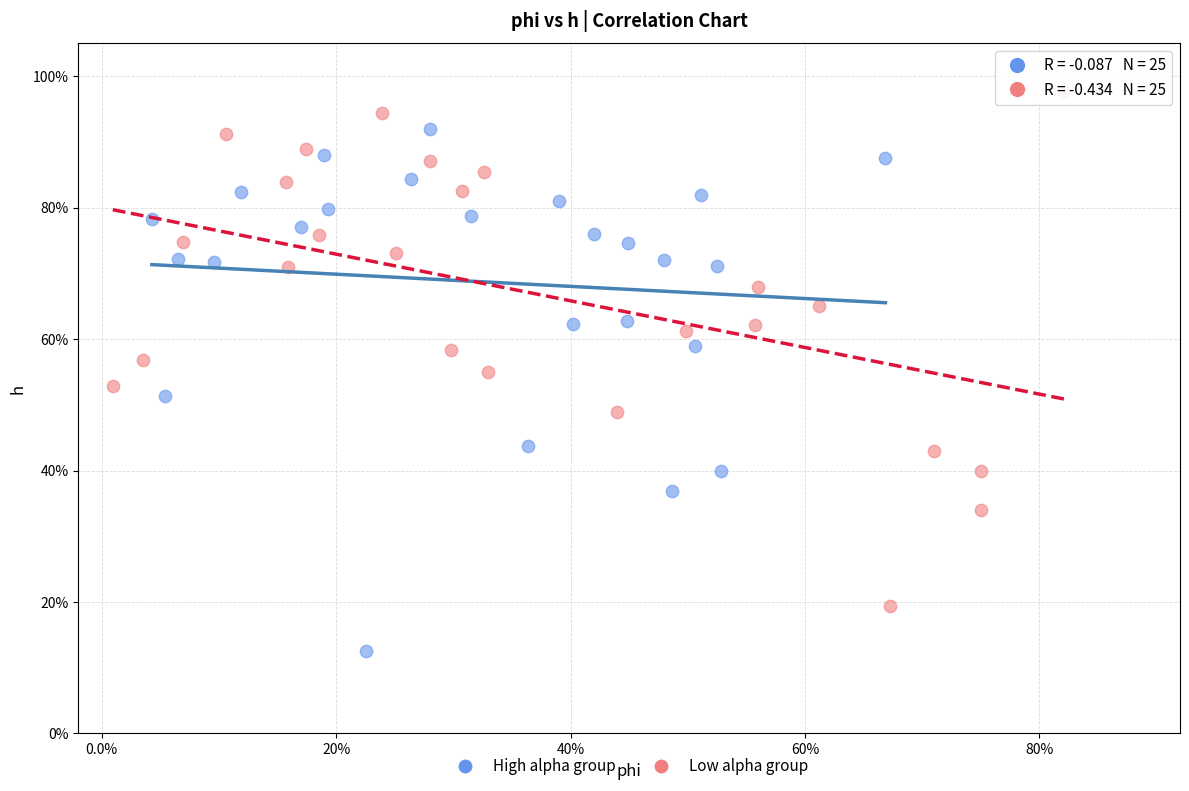

Which series reaches the minimum Y coordinate?

High alpha group